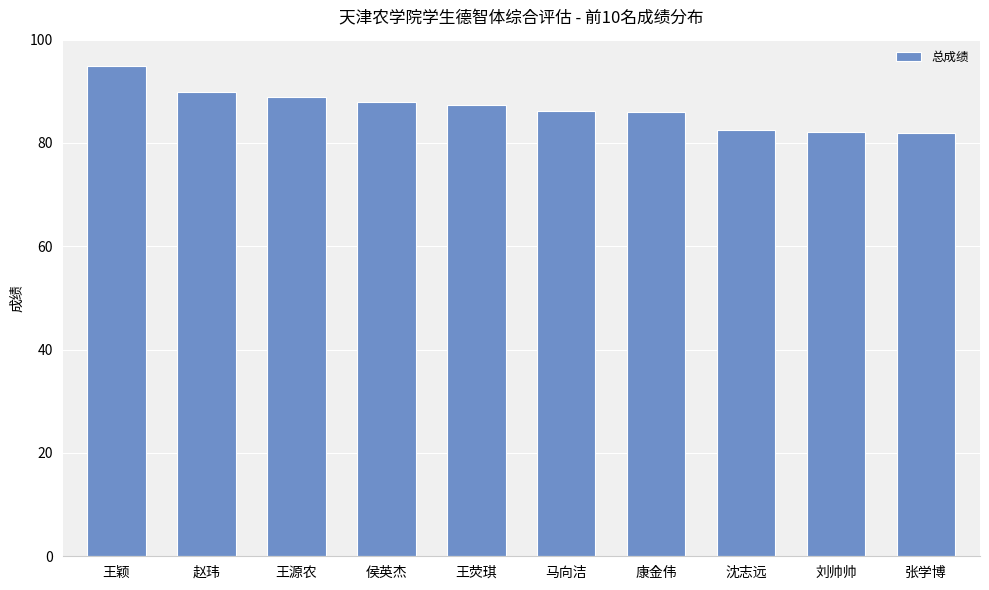

Is it true that the value at 沈志远 is 82.5?

True